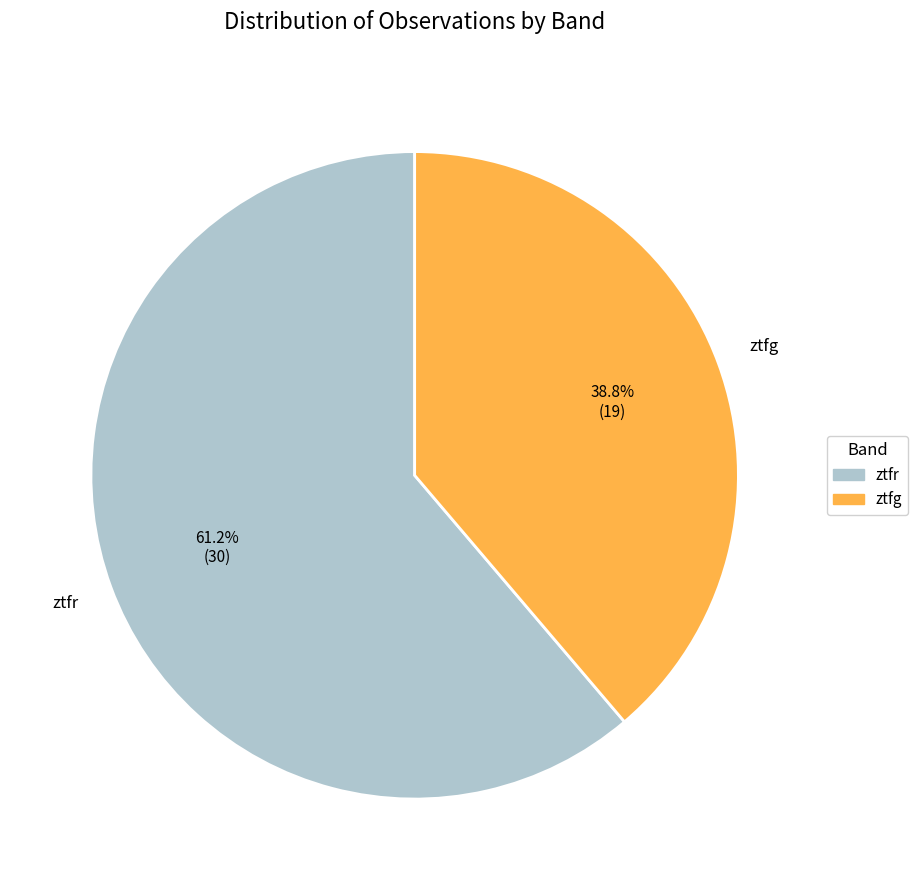

Approximately how many times larger is the value at ztfg compared to ztfr?

0.6